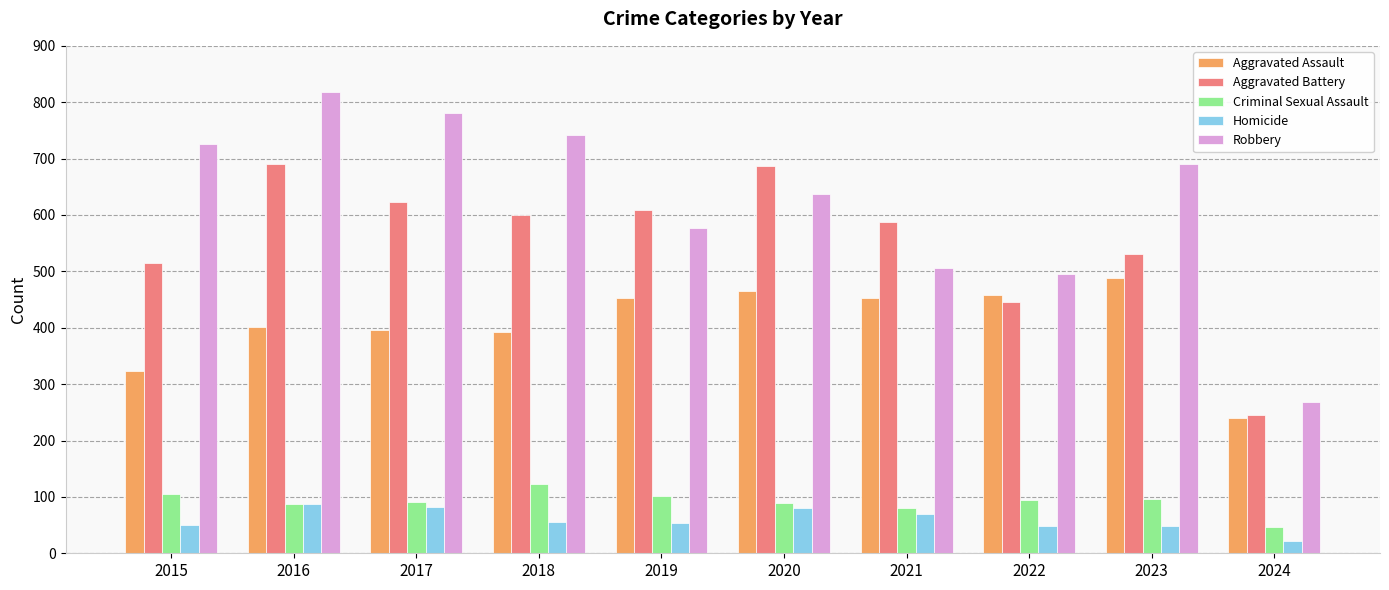

Which label corresponds to the largest value in the chart?

2016